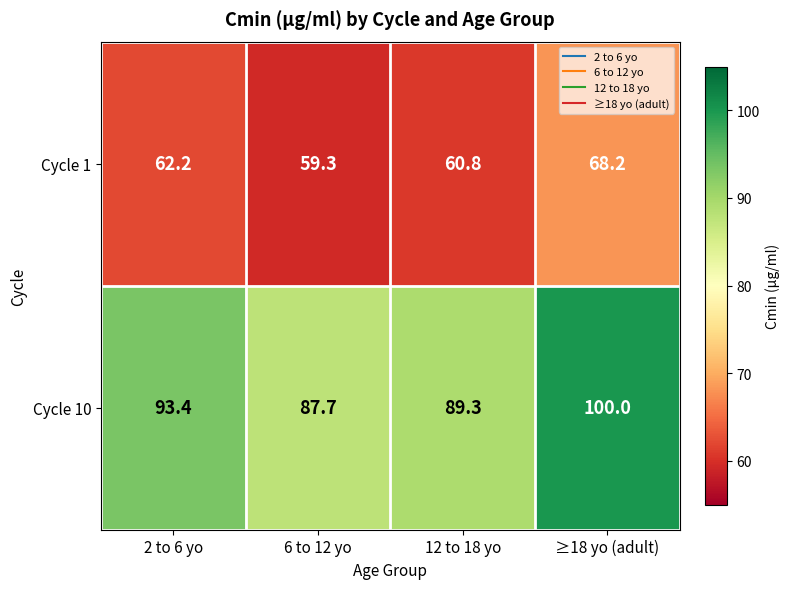

What is the minimum value shown in the chart?

59.3